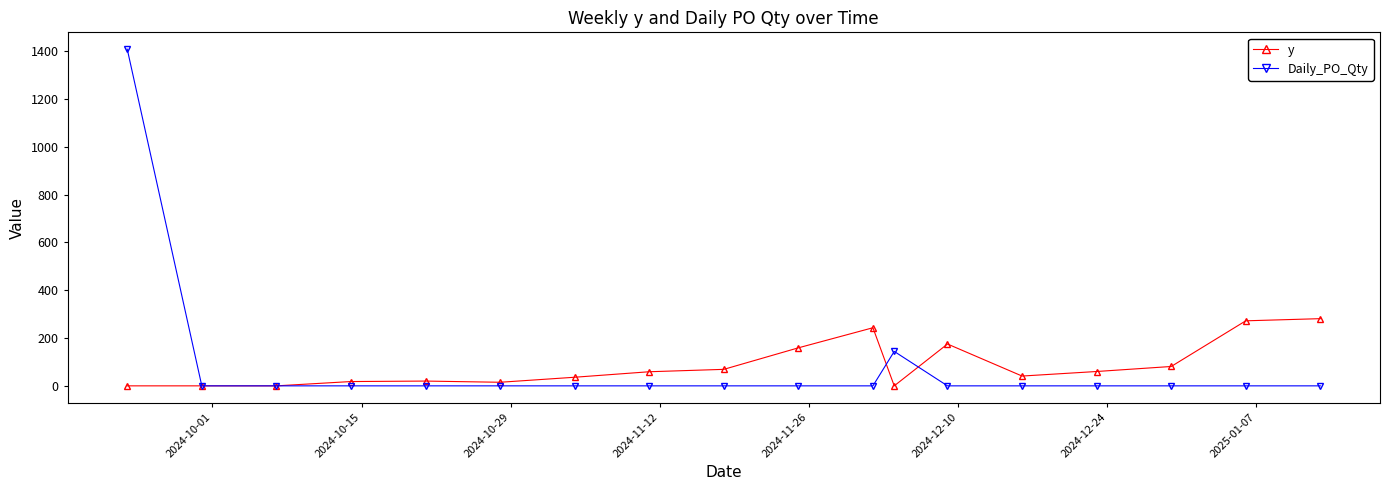

Rank the series by their maximum value, from highest to lowest.

Daily_PO_Qty, y